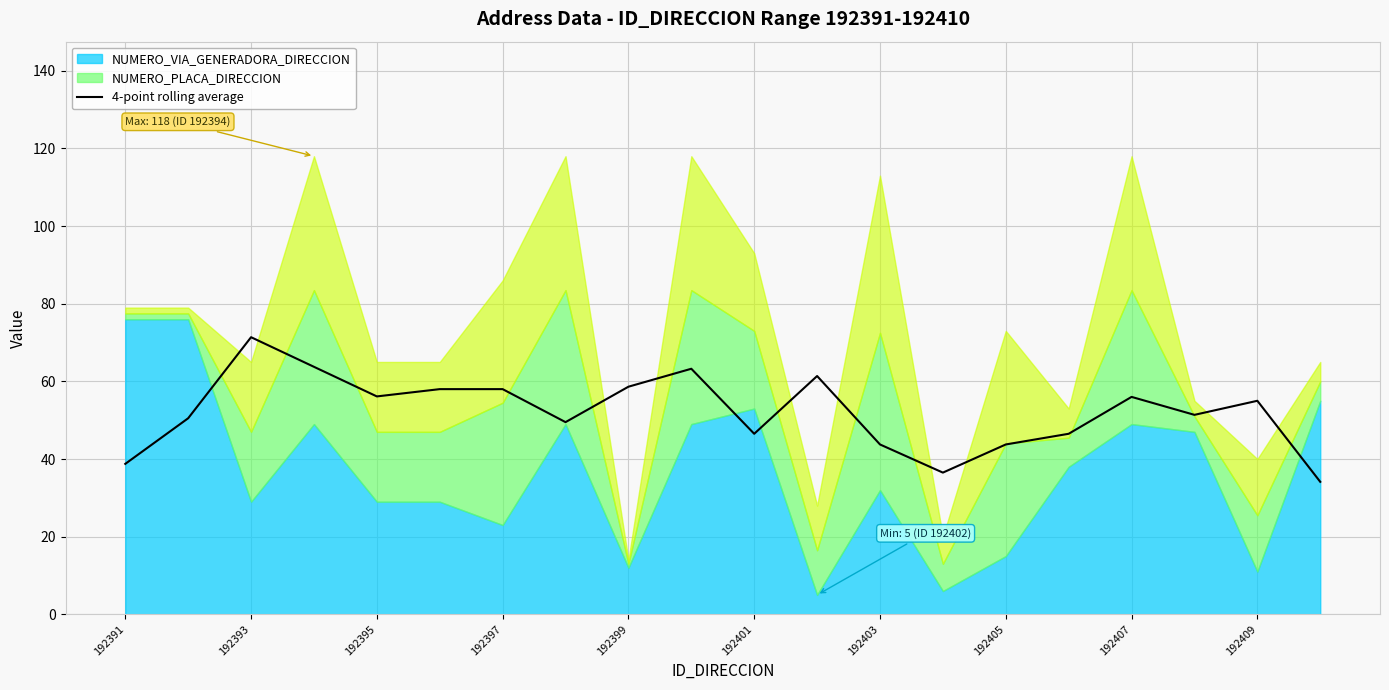

What is the lowest value of the 4-point rolling average series?

34.1